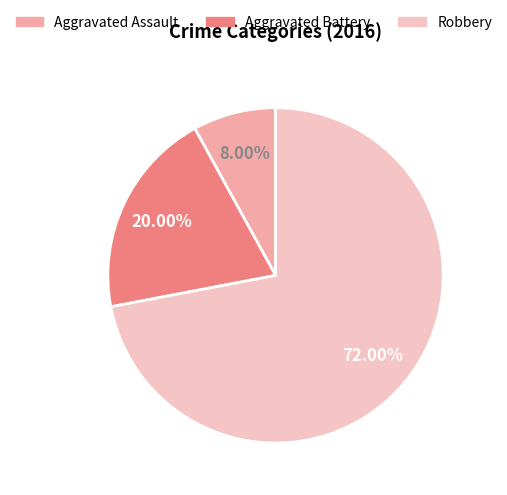

Between Aggravated Assault and Robbery, which is larger?

Robbery